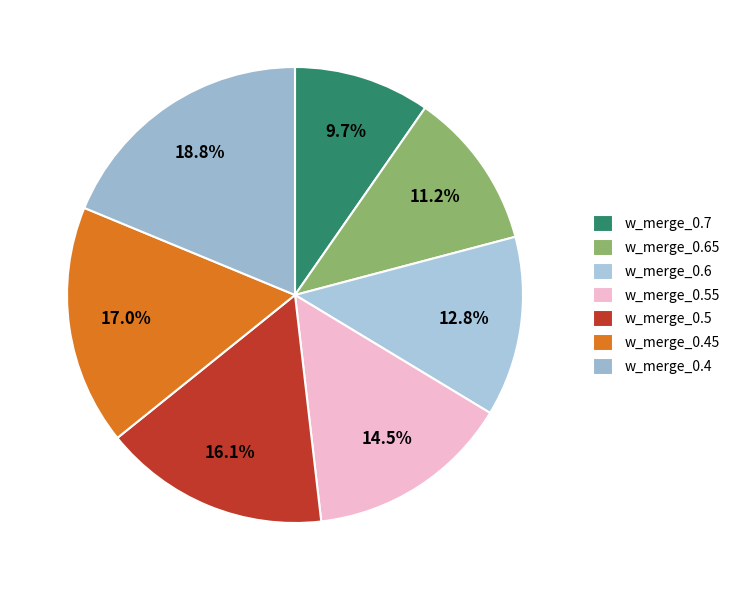

To the nearest percent, what is the difference between the largest and smallest slice percentages?

9%